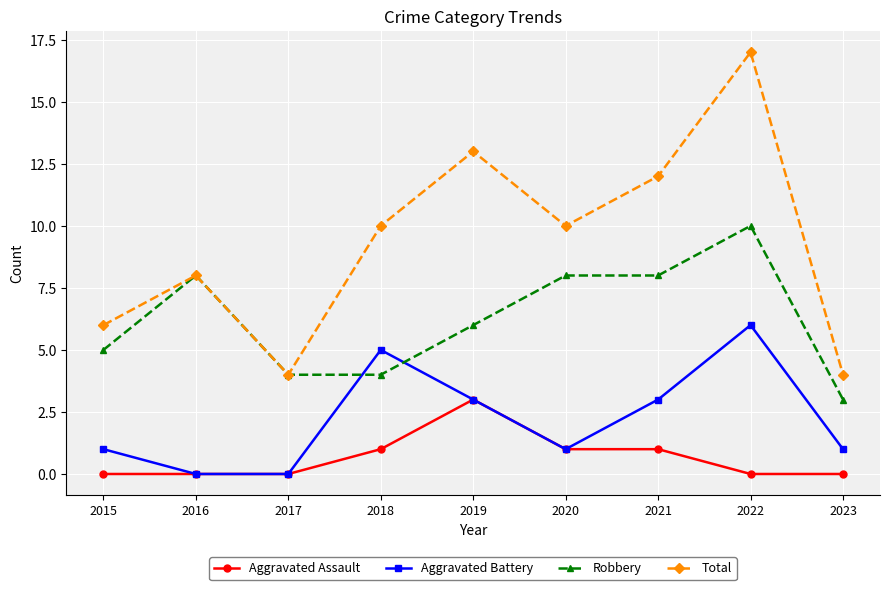

How many lines are shown in the chart?

4